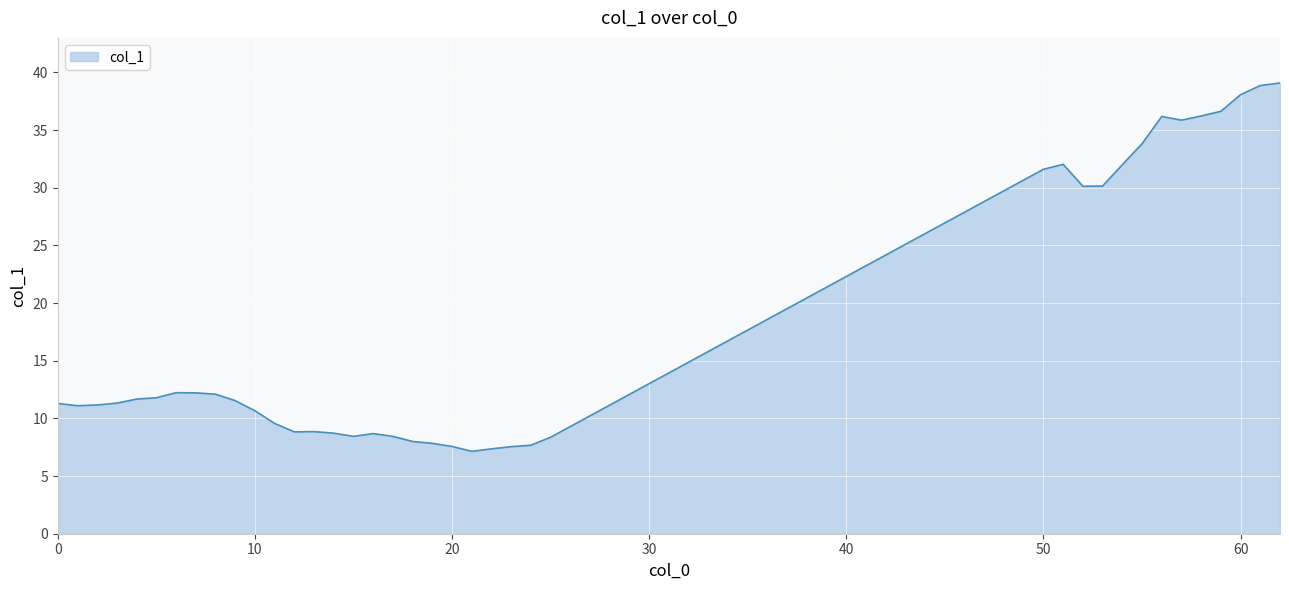

What is the difference between the maximum and minimum values?

31.9